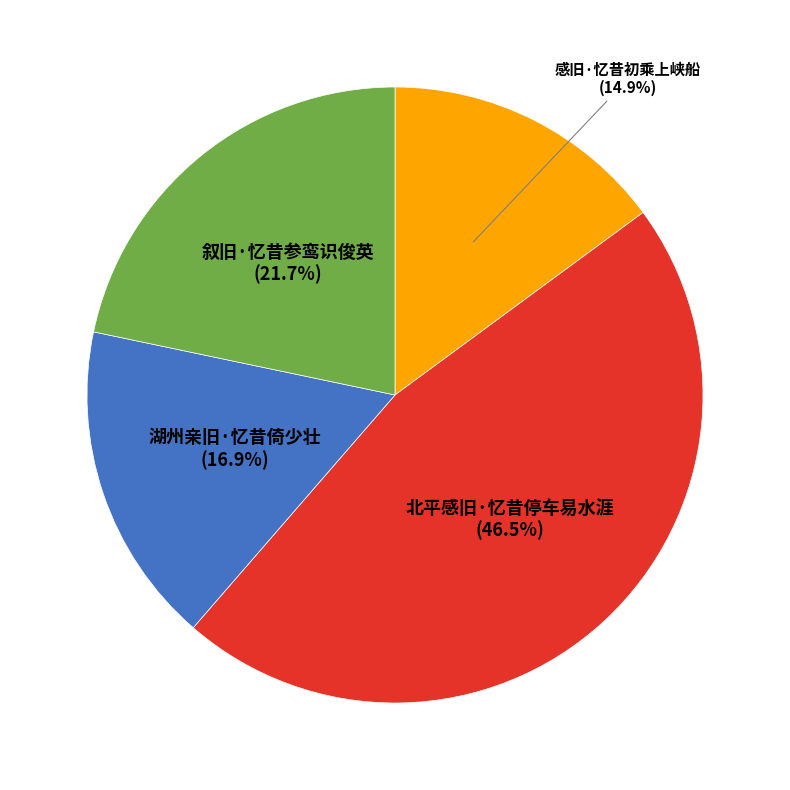

Does any single category account for the majority?

No